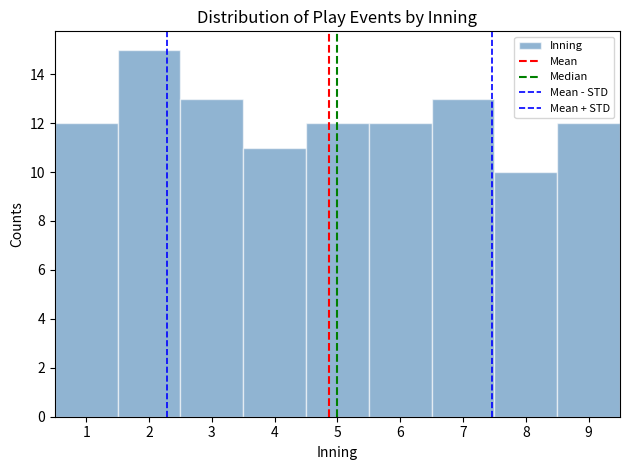

Reading left to right, transcribe this chart: for each bar, give the range it covers on the x-axis and its height. The values are not printed on the chart, so give them approximately, as read against the axis.

0.5 to 1.5: 12
1.5 to 2.5: 15
2.5 to 3.5: 13
3.5 to 4.5: 11
4.5 to 5.5: 12
5.5 to 6.5: 12
6.5 to 7.5: 13
7.5 to 8.5: 10
8.5 to 9.5: 12